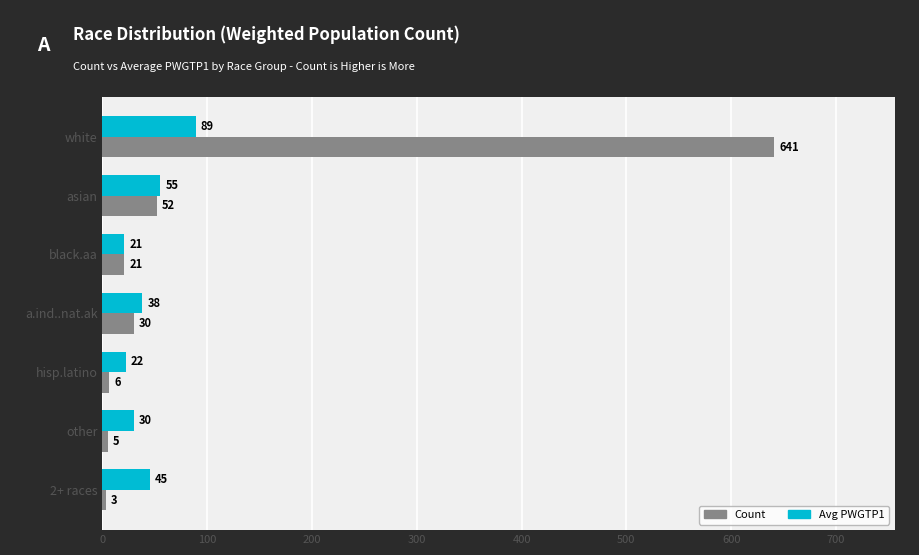

What is the difference between the second highest and minimum values in the Count series?

49